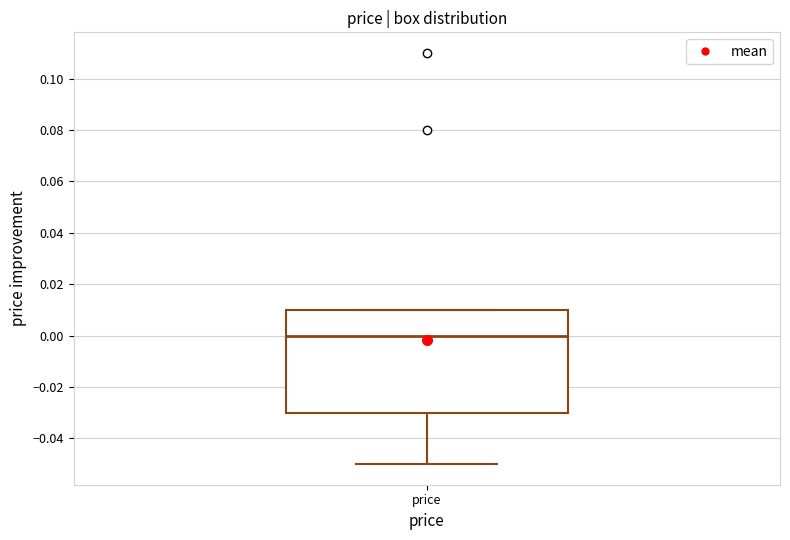

Transcribe this box plot: give where the median line is, the range the box spans, and where the two whiskers end, as read against the y-axis. The values are not printed on the chart, so give them approximately, as read against the axis.

median 0.00, box -0.03 to 0.01, whiskers -0.05 to 0.01